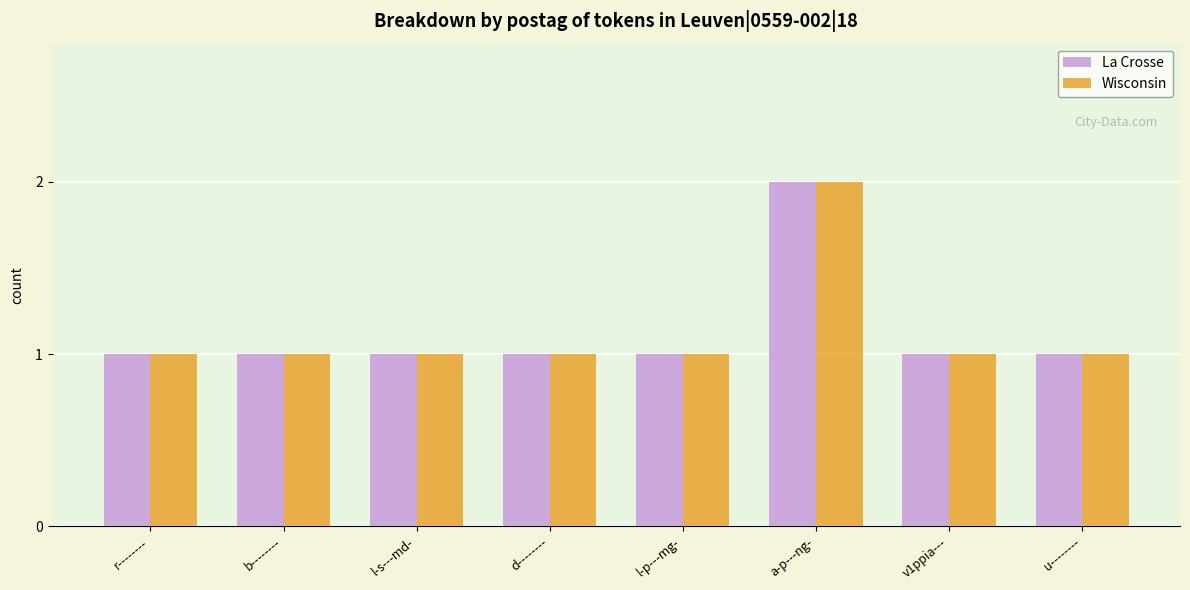

What are all the series names shown in the legend?

La Crosse, Wisconsin